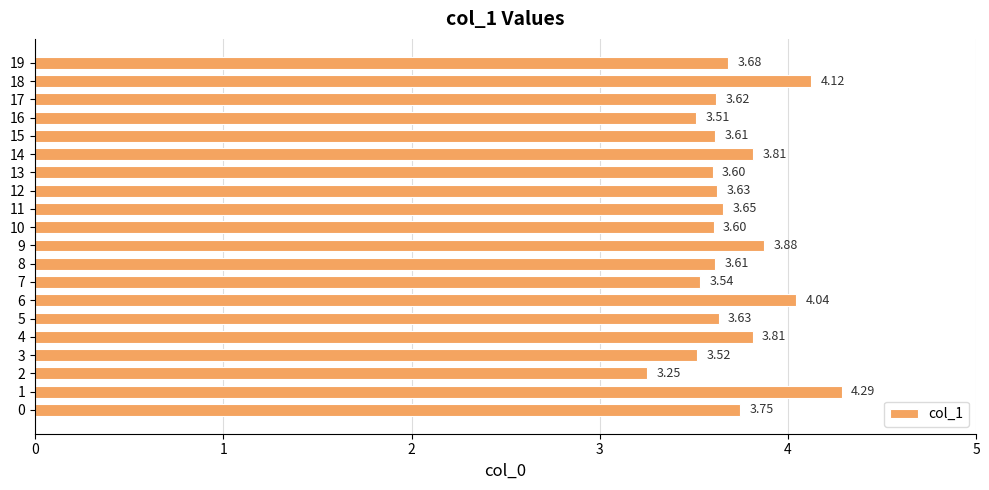

What is the maximum value shown in the chart?

4.3